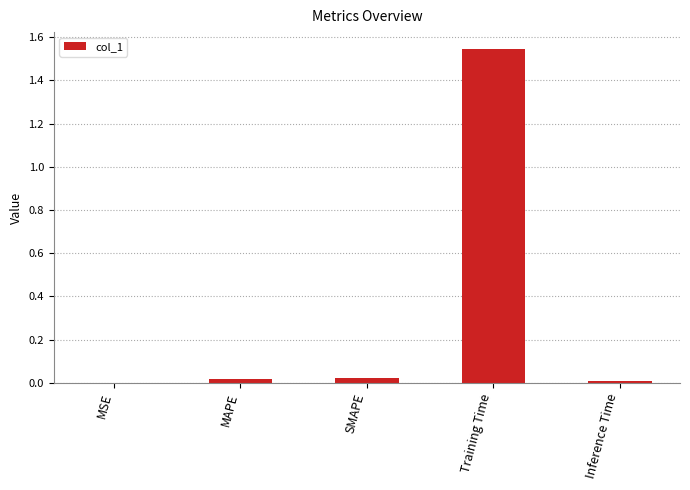

True or false: the data shows 0.0 at MAPE.

True